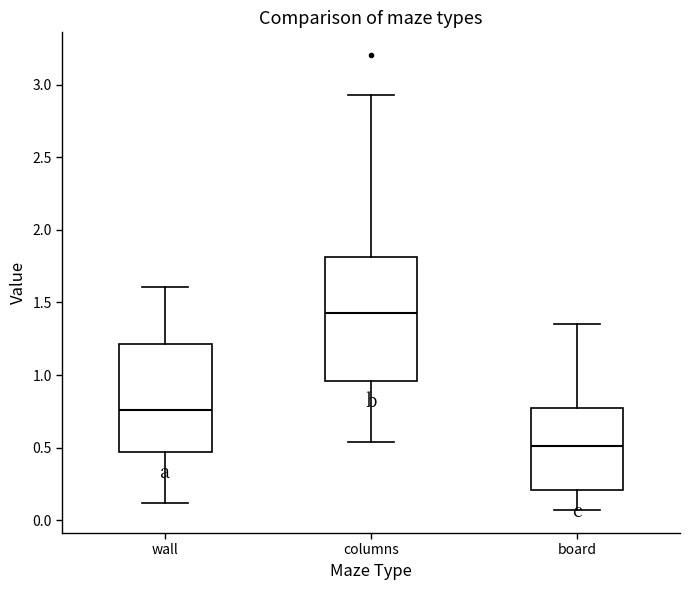

Reading left to right, read every box against the y-axis: the position of its median line, the range the box covers, and the ends of its whiskers. The values are not printed on the chart, so give them approximately, as read against the axis.

wall: median 0.75, box 0.45 to 1.20, whiskers 0.10 to 1.60
columns: median 1.45, box 0.95 to 1.80, whiskers 0.55 to 2.95
board: median 0.50, box 0.20 to 0.80, whiskers 0.05 to 1.35